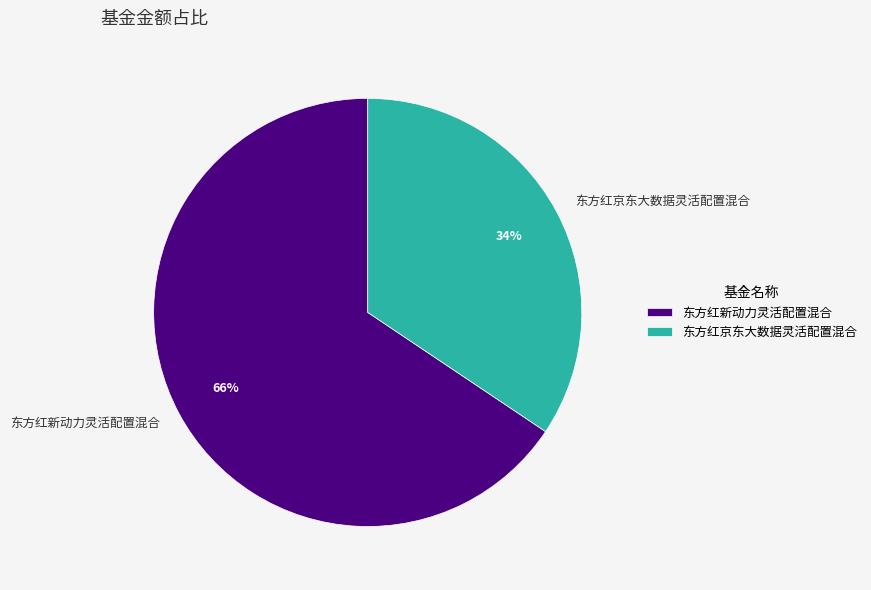

How many segments does this pie chart have?

2